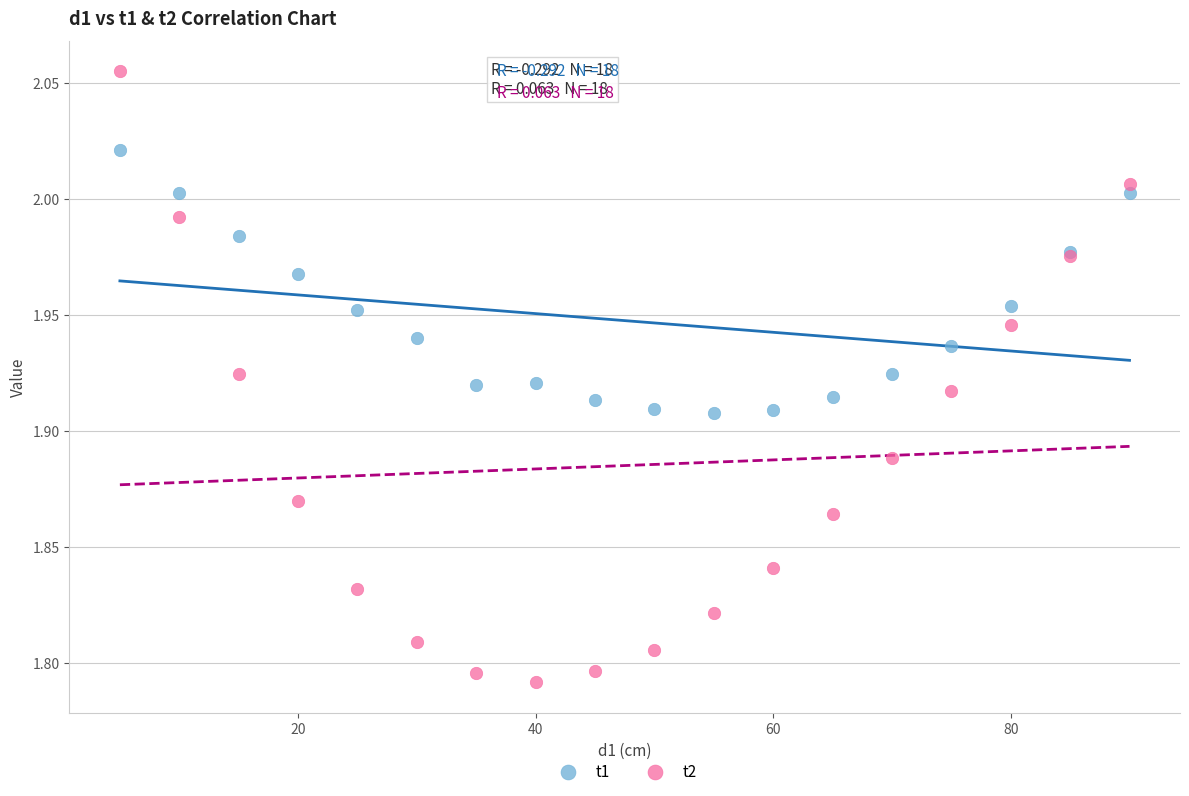

Which series has the largest Y range (max minus min)?

t2